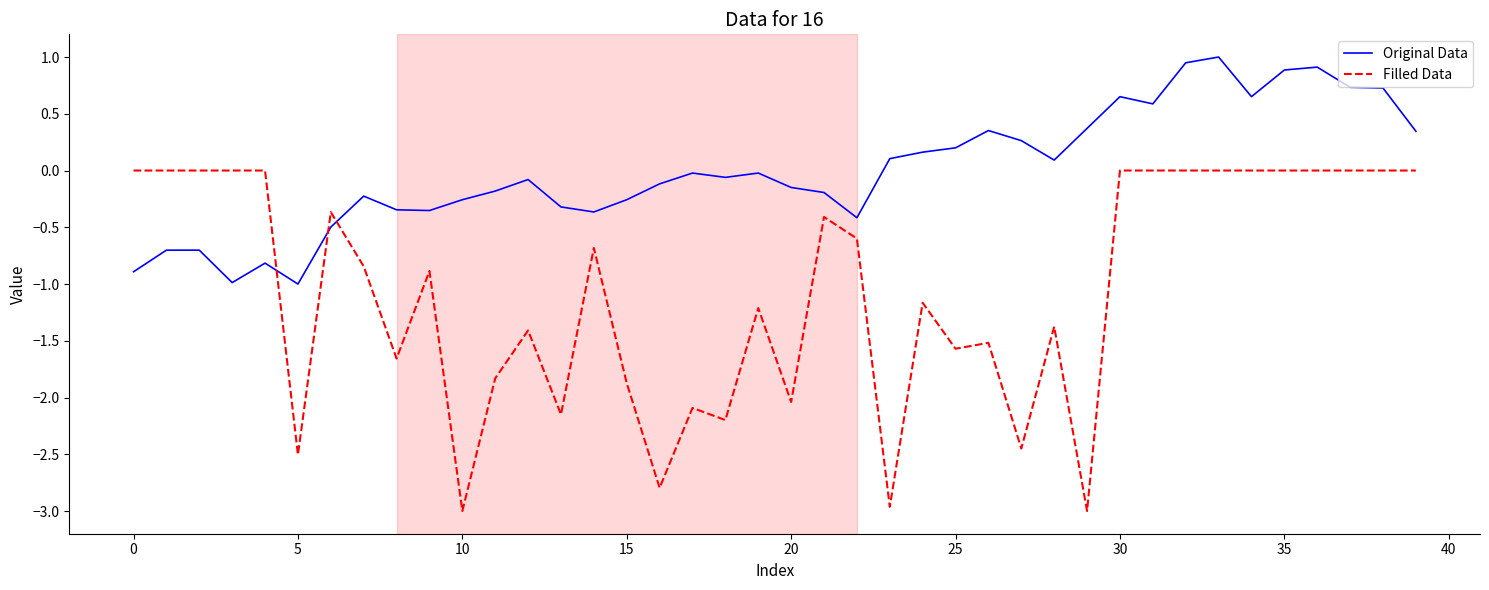

Which series has the widest spread of values?

Filled Data